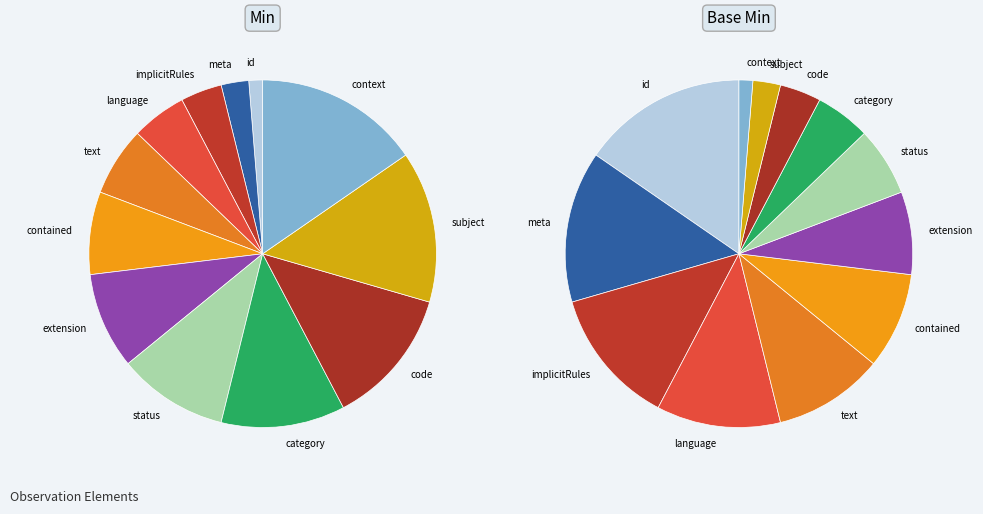

How many segments does this pie chart have?

12